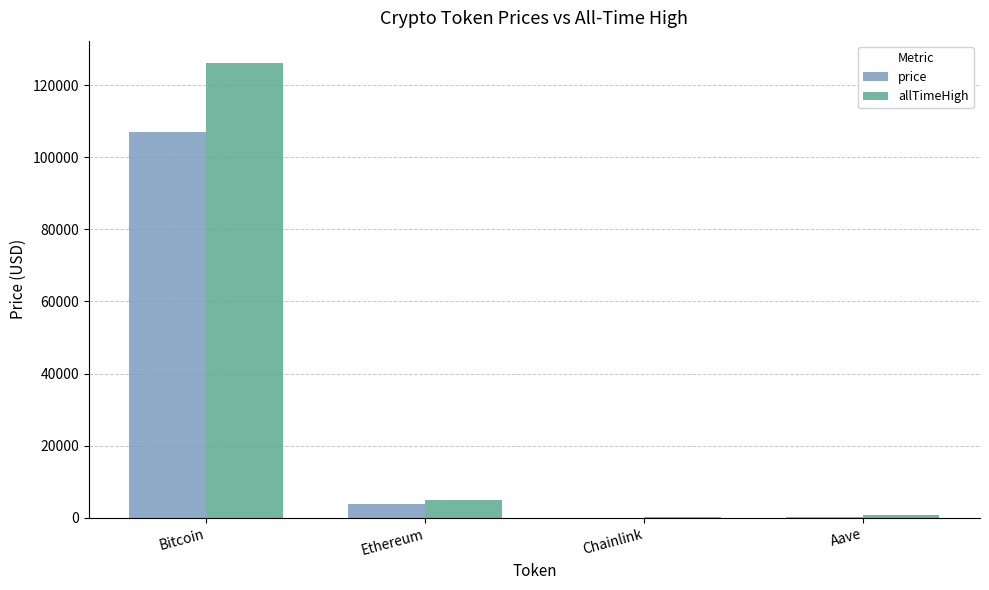

Where does the price series first go above 3872?

Bitcoin